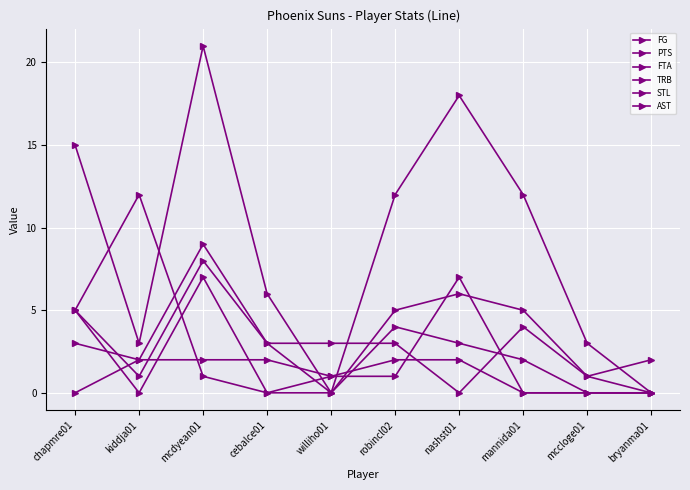

At which label is AST closest to 6?

chapmre01